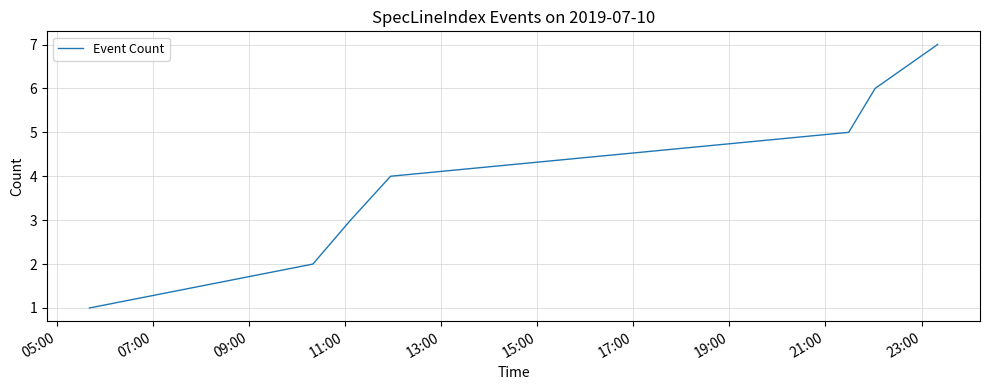

What is the greatest value displayed?

7